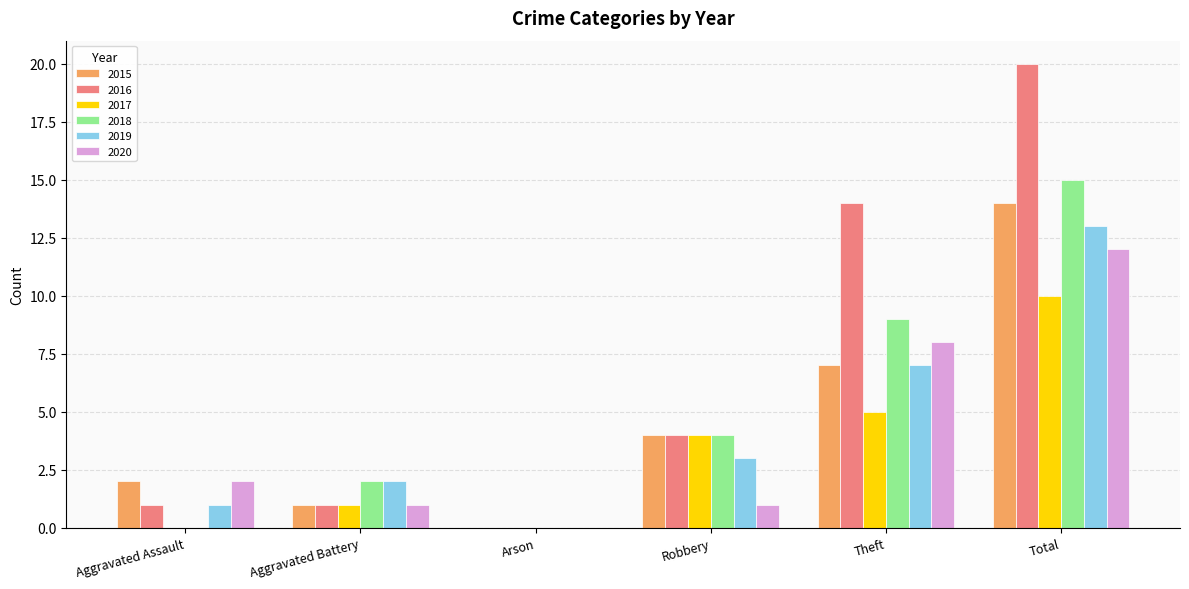

Which series changed the most between Theft and Total?

2015